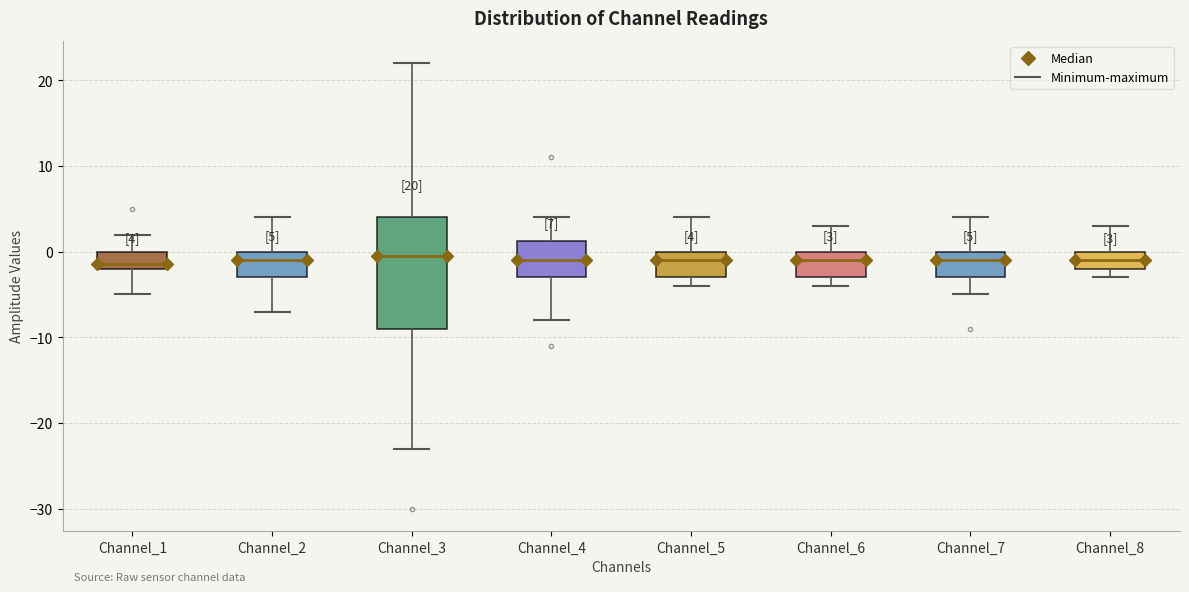

Comparing the boxes themselves (not the whiskers), which one is the tallest?

Channel_3